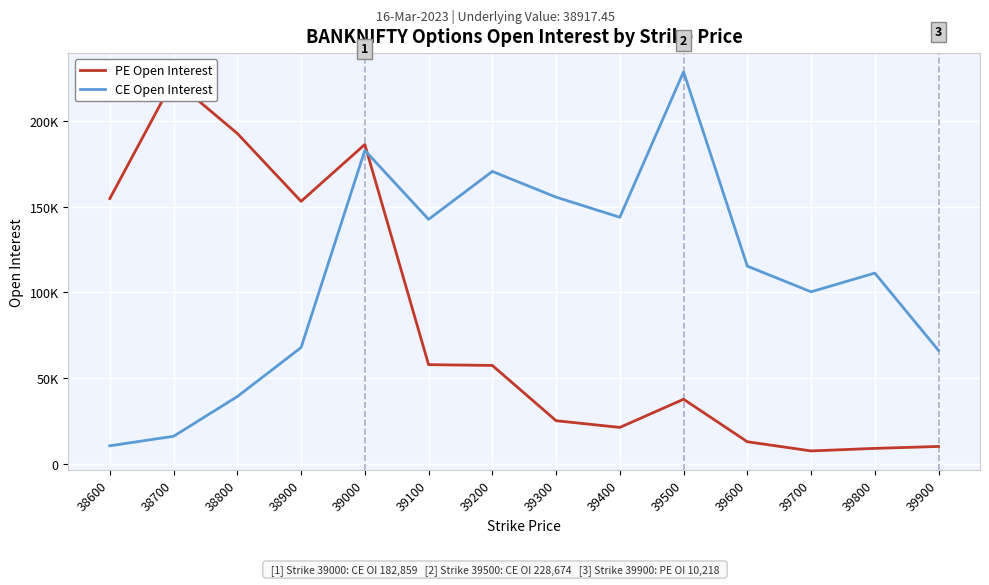

Which has a higher value, 39700 or 38700?

38700